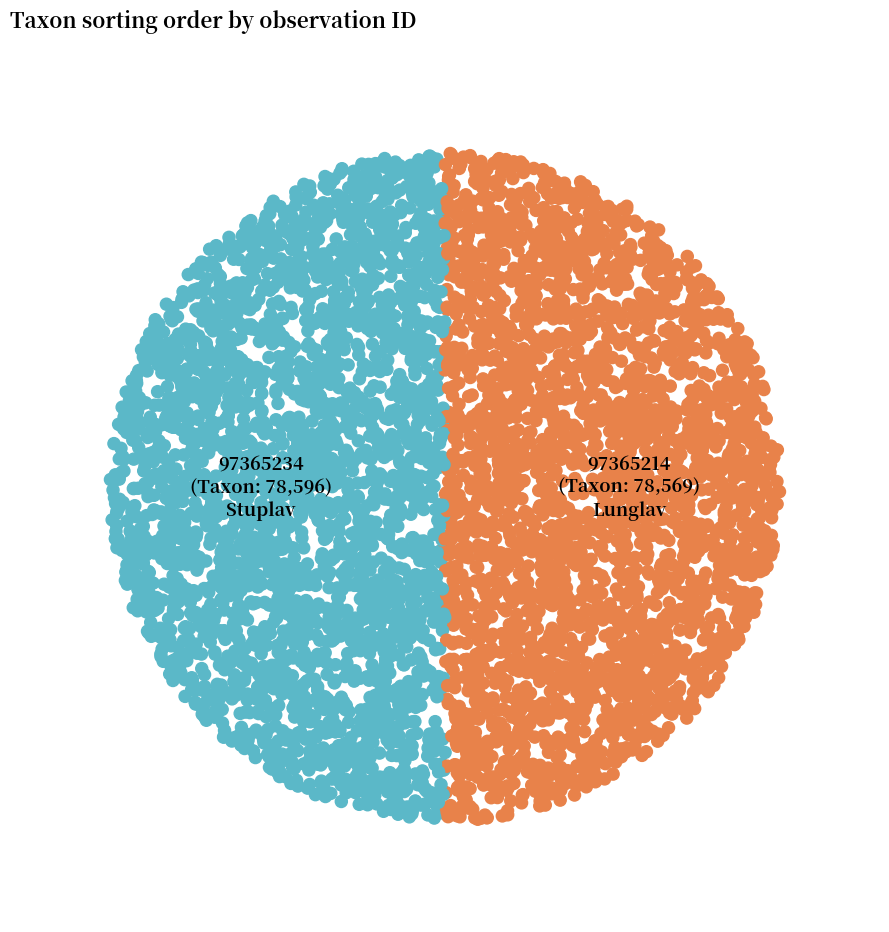

What is the smallest slice in the pie chart?

97365214